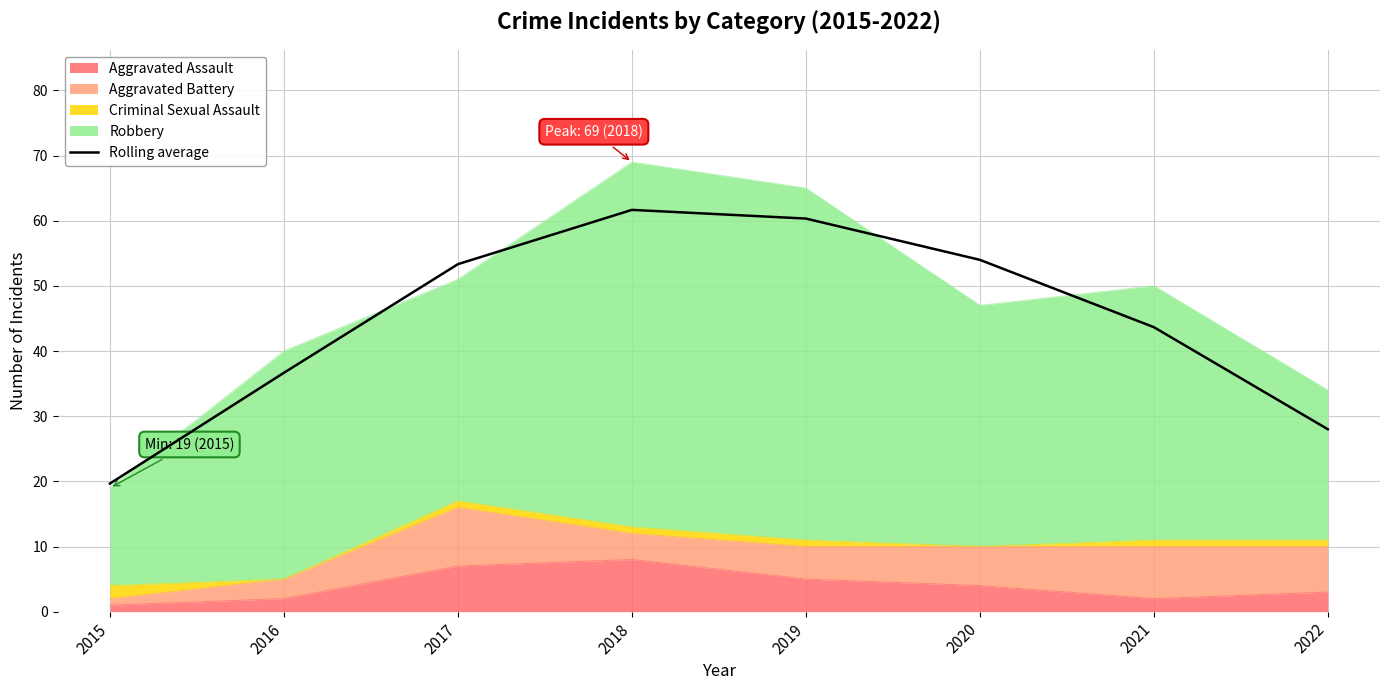

What is the approximate value at 2017?

53.3